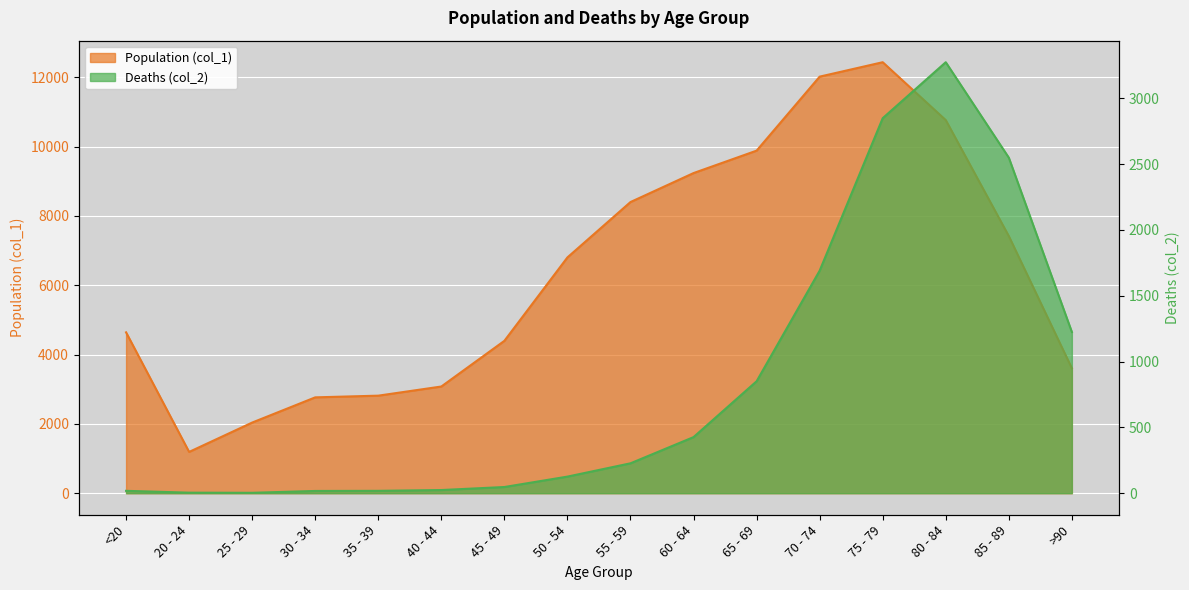

Reading right to left, what are all the values shown in this chart?

Population (col_1): 3604	7417	10764	12434	12018	9883	9236	8400	6803	4396	3078	2814	2765	2038	1191	4641
Deaths (col_2): 1224	2548	3273	2848	1690	850	426	227	126	47	24	18	17	3	4	18